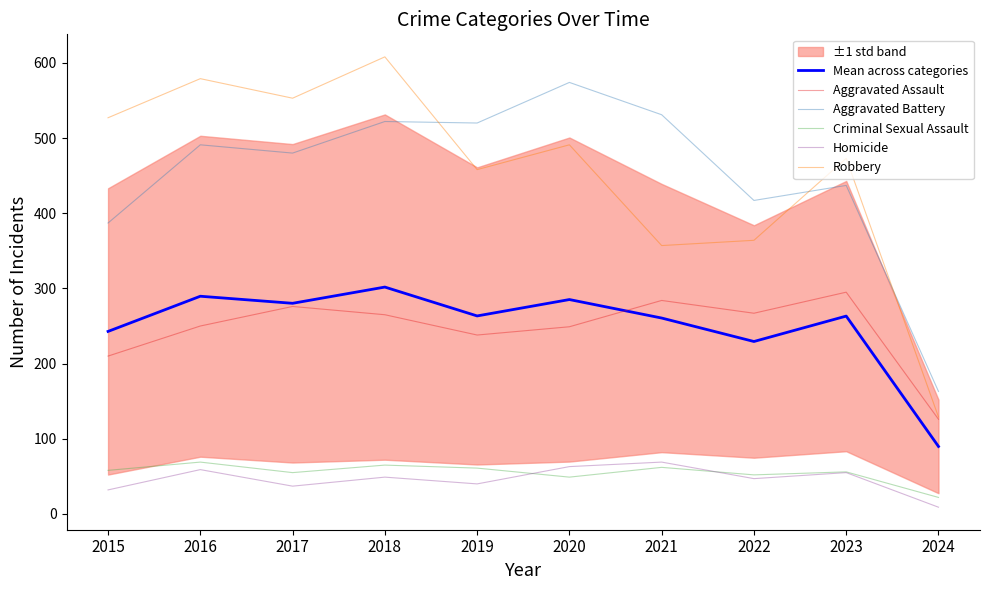

Which has a higher value, 2021 or 2017?

2017